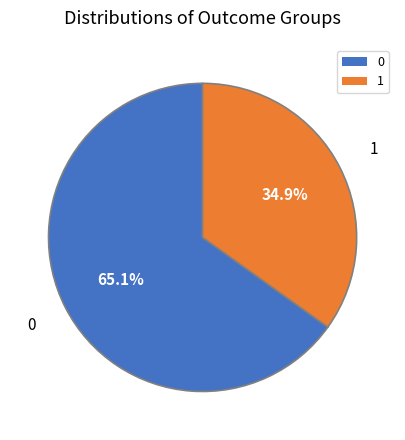

Is there any slice that represents more than half of the pie?

Yes